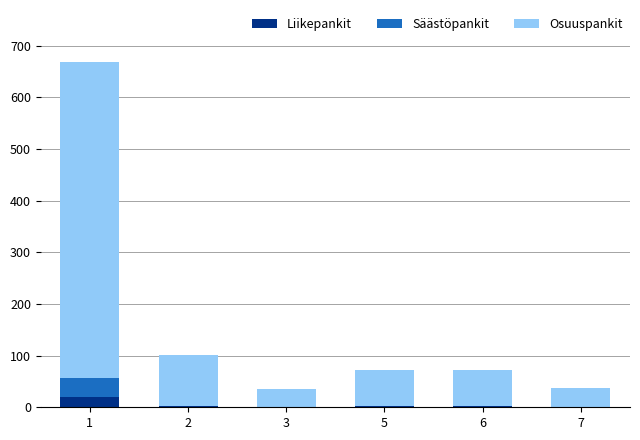

Where is Liikepankit nearest to the value 10?

2